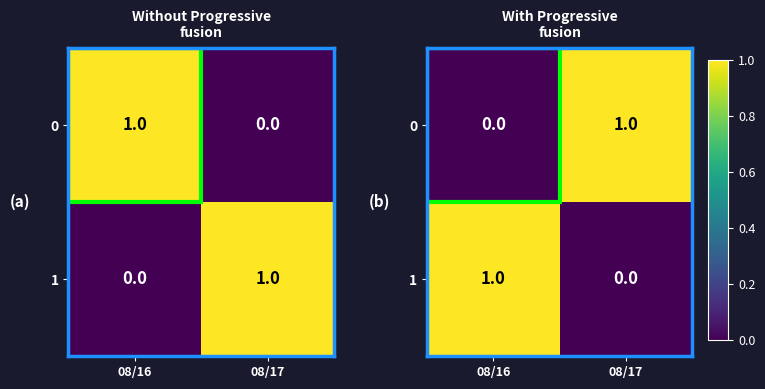

Count the number of data series in this chart.

2